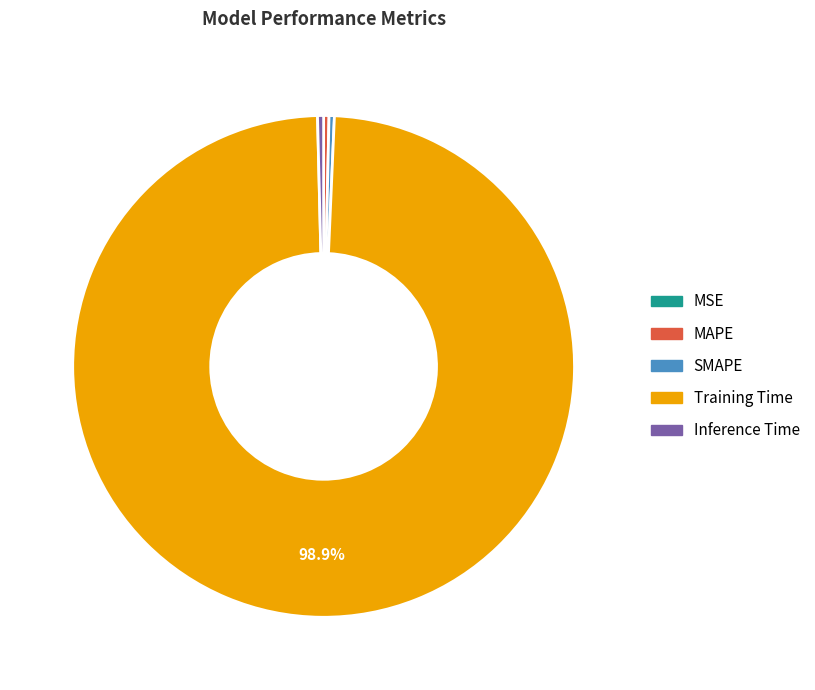

Does any single category account for the majority?

Yes